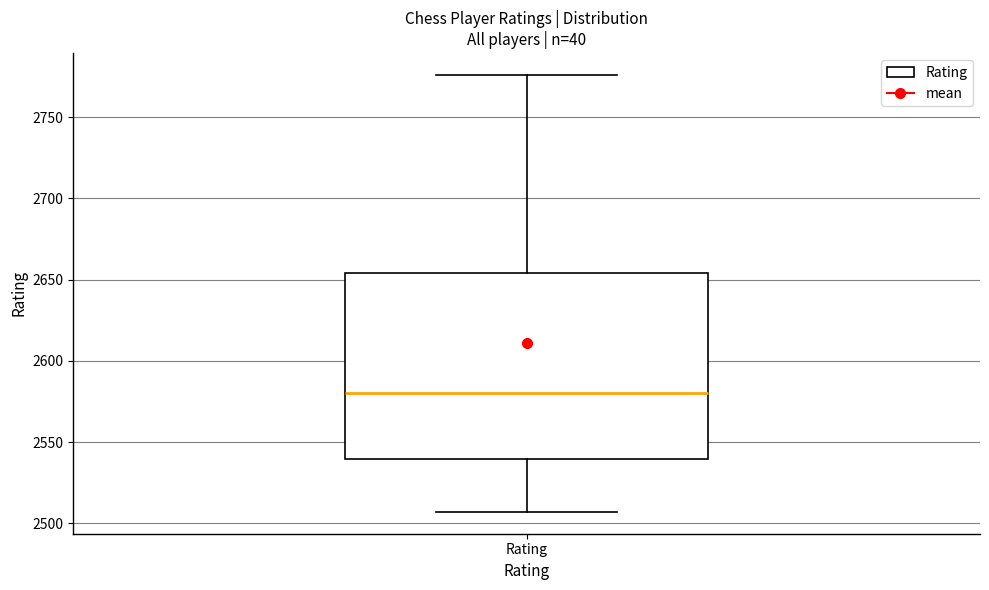

Read this box plot against the y-axis: the position of the median line, the range covered by the box, and the ends of both whiskers. The values are not printed on the chart, so give them approximately, as read against the axis.

median 2580, box 2540 to 2655, whiskers 2505 to 2775